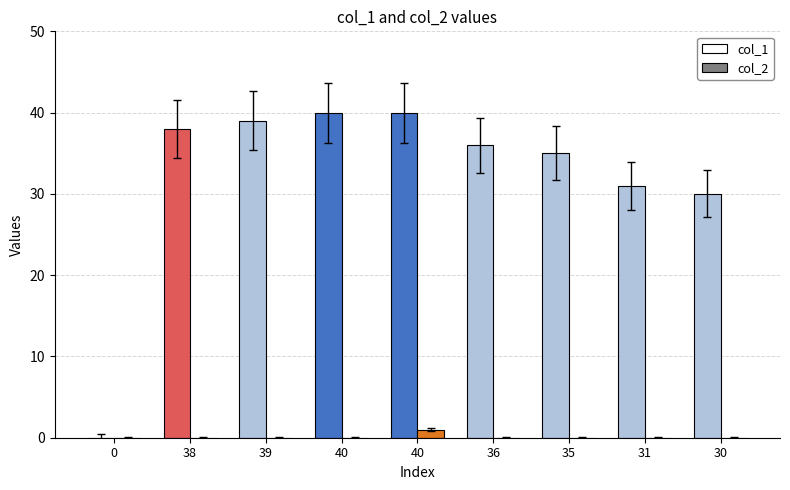

How many groups of bars are there?

9